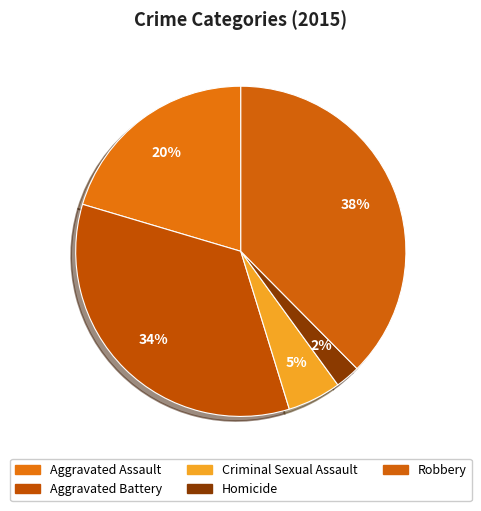

Count the number of slices in the pie.

5